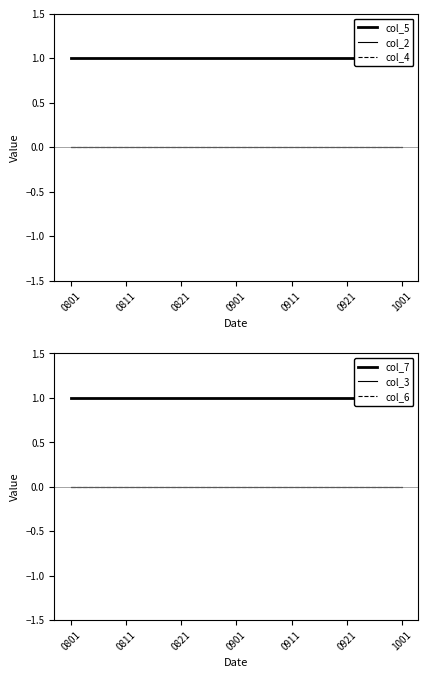

Where is col_4 nearest to the value 0?

0801